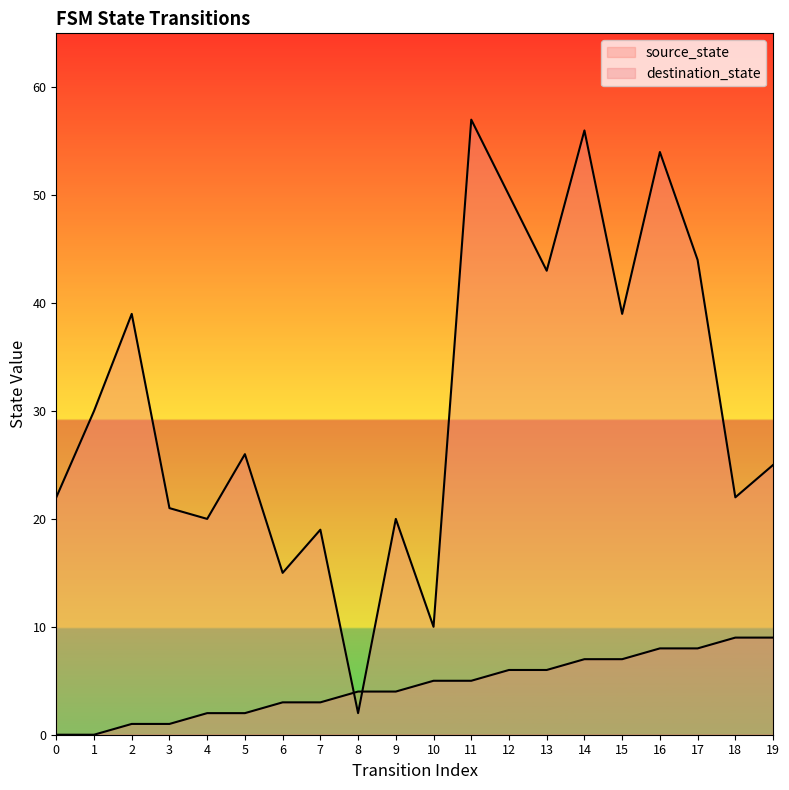

Which series has the largest total across all categories?

destination_state